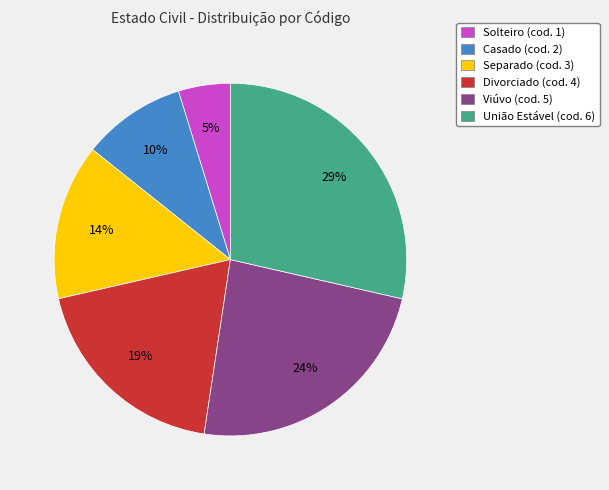

To the nearest percent, what percentage of the pie is Casado?

10%